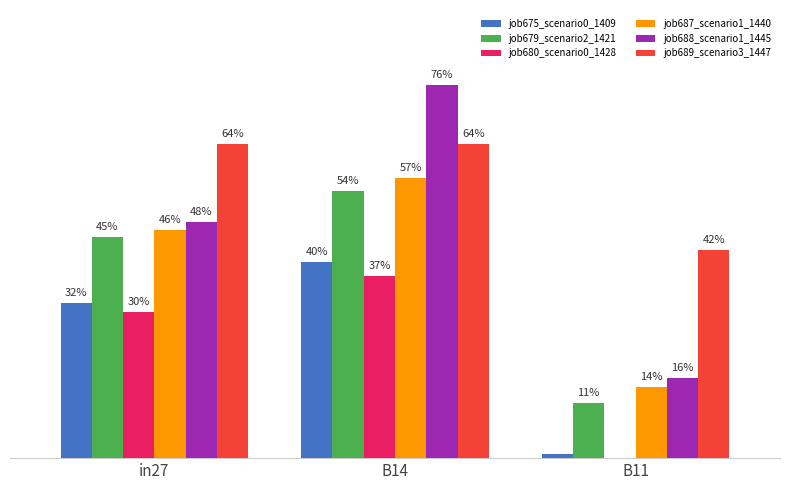

Are the bars grouped side by side (vs. stacked)?

Yes